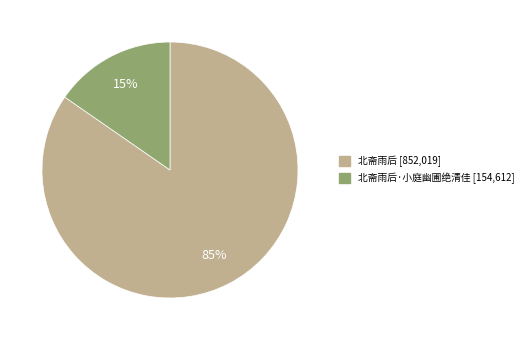

Is there a majority slice in this chart?

Yes